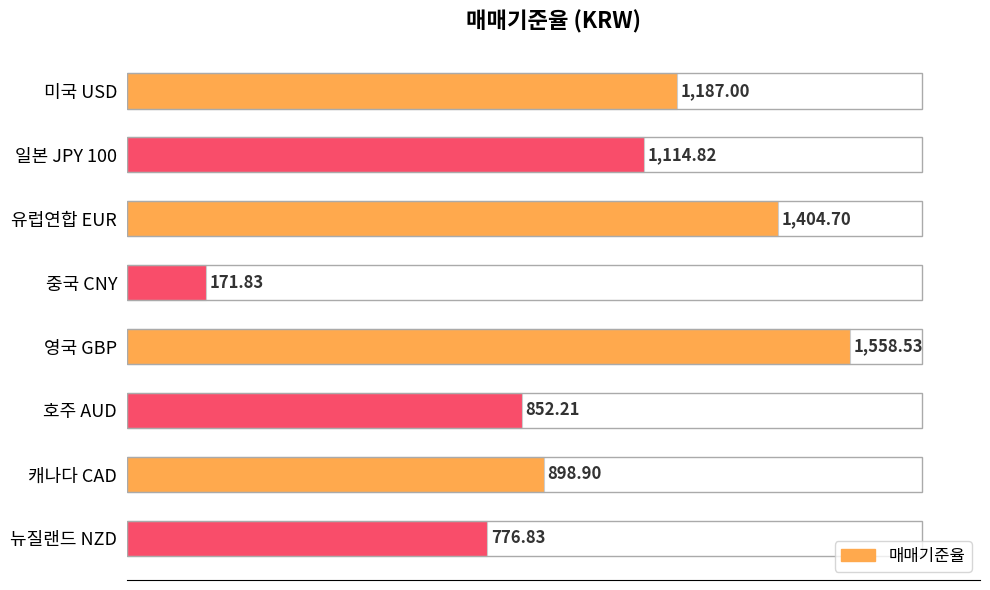

Where is the data nearest to the value 865?

호주 AUD